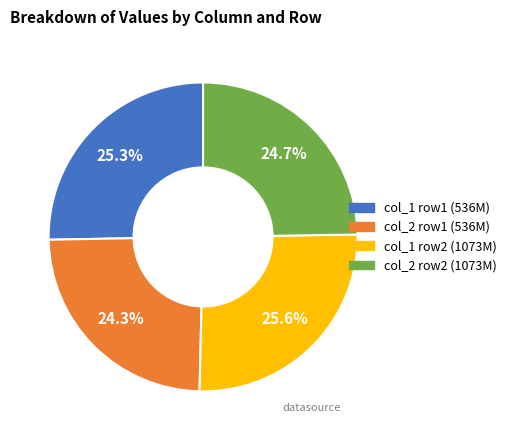

How many segments does this pie chart have?

4